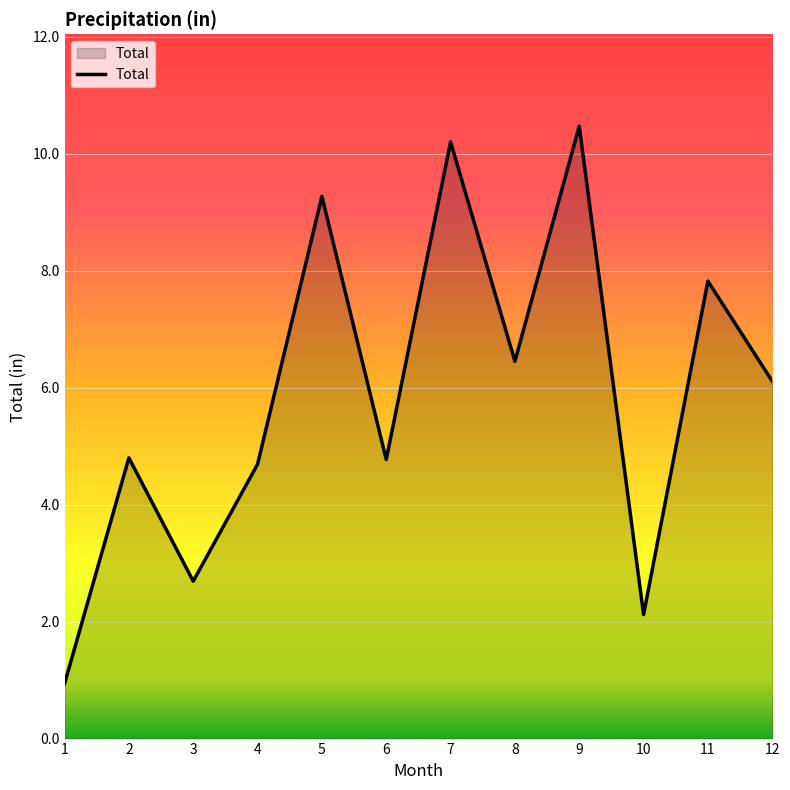

What is the minimum value shown in the chart?

0.9